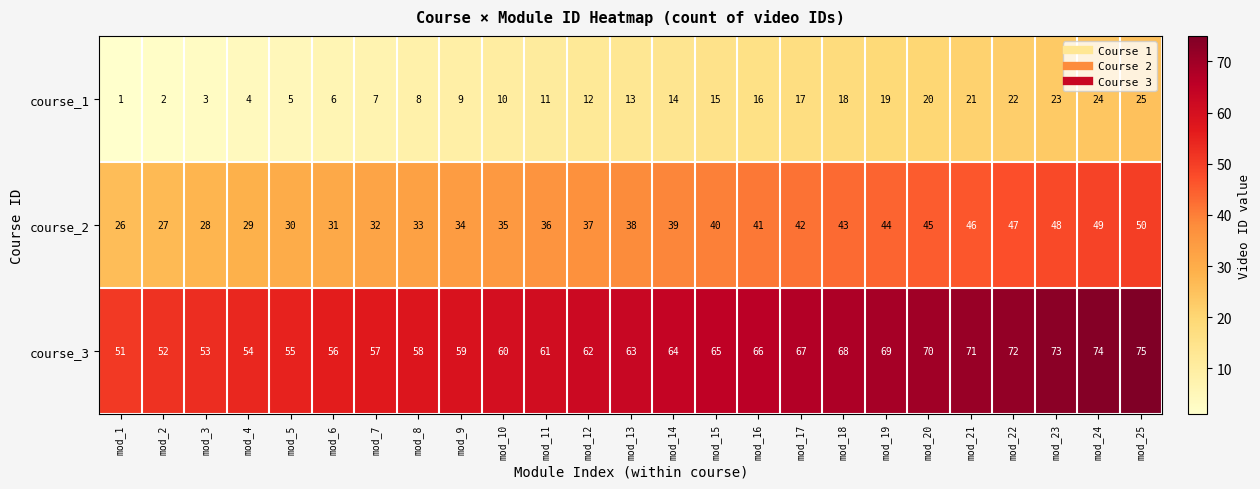

At mod_17, list the series in order from largest to smallest.

course_3, course_2, course_1